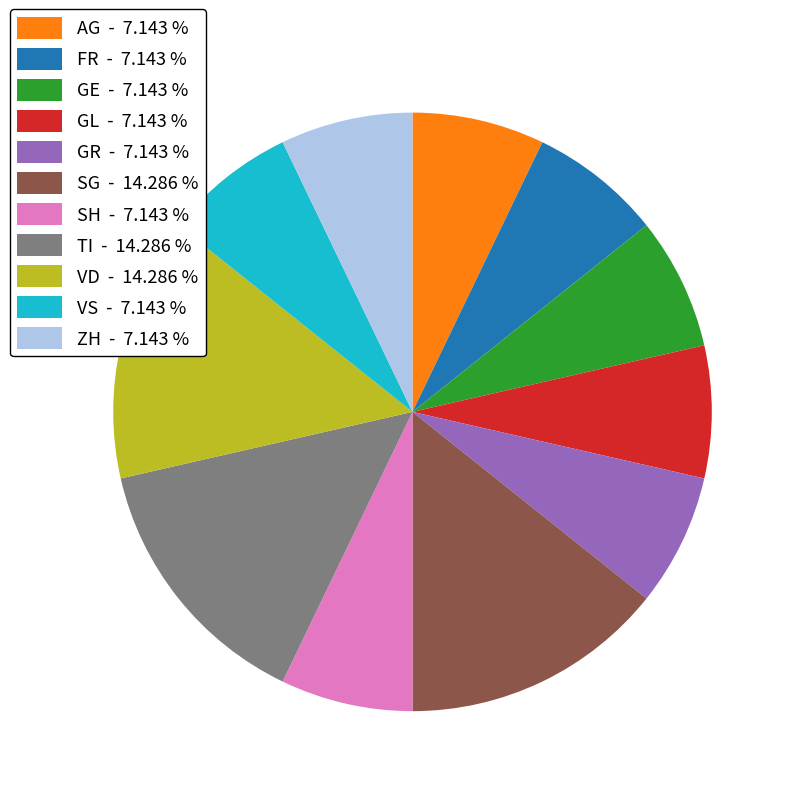

Is the sum of TI - 14.286 % and AG - 7.143 % greater than half?

No